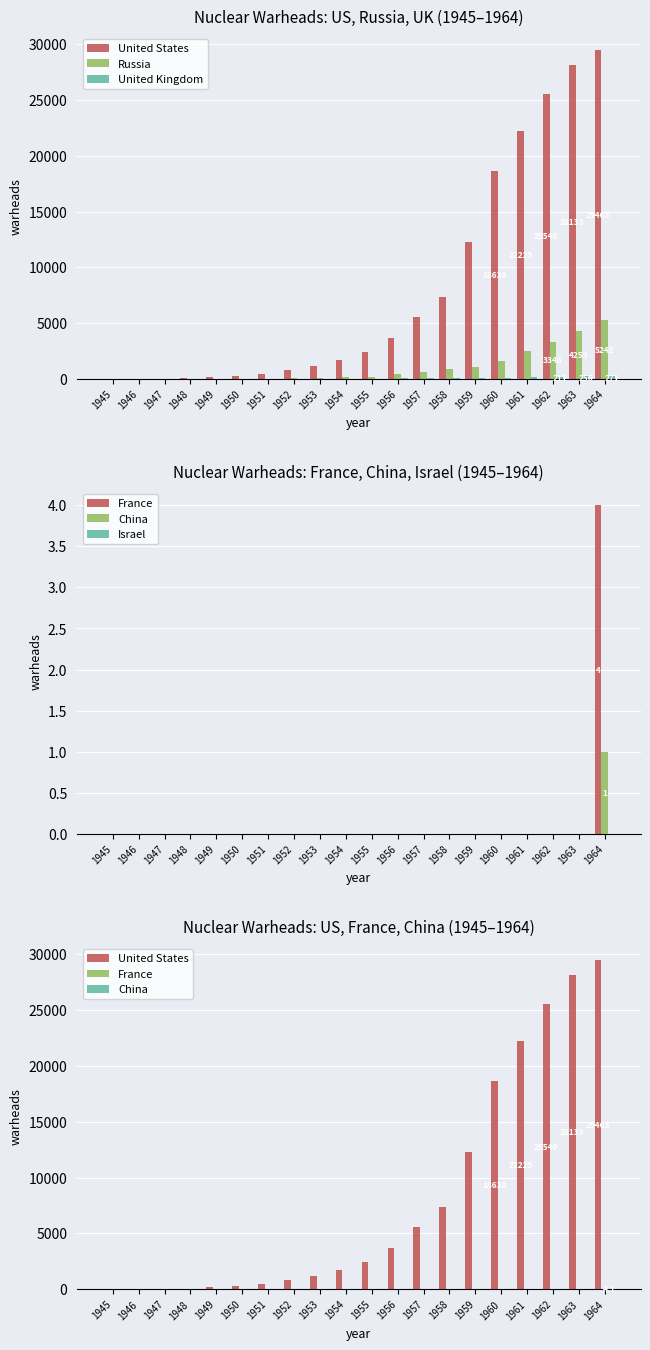

Which category has the highest value in the United Kingdom series?

1964